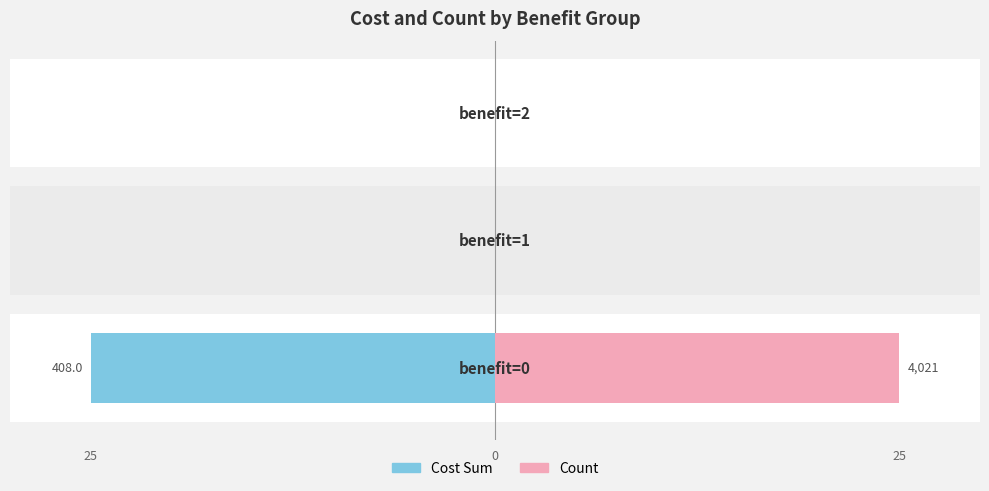

List the series in order of their peak value, lowest first.

Cost Sum, Count